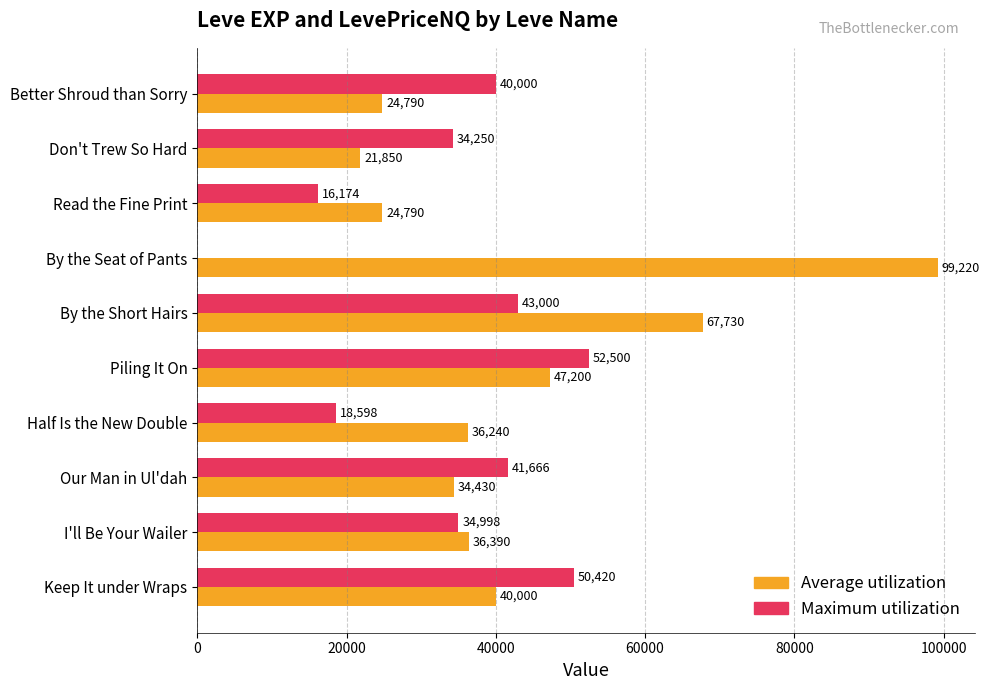

The value of Maximum utilization at By the Seat of Pants is 0. True or false?

True